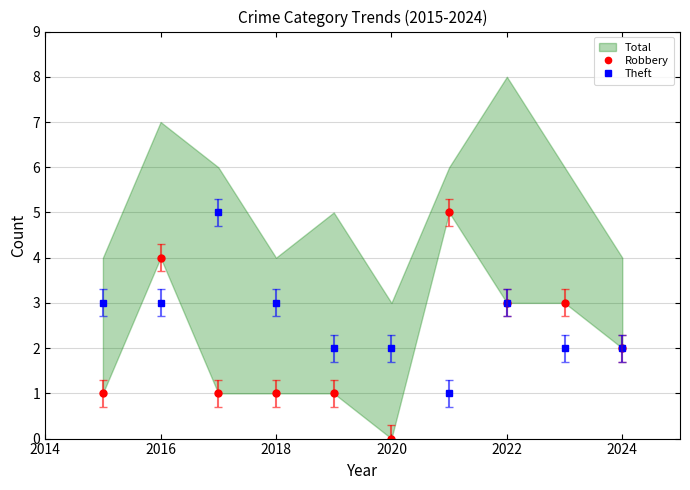

True or false: Theft has more than 0 interior local peaks.

True